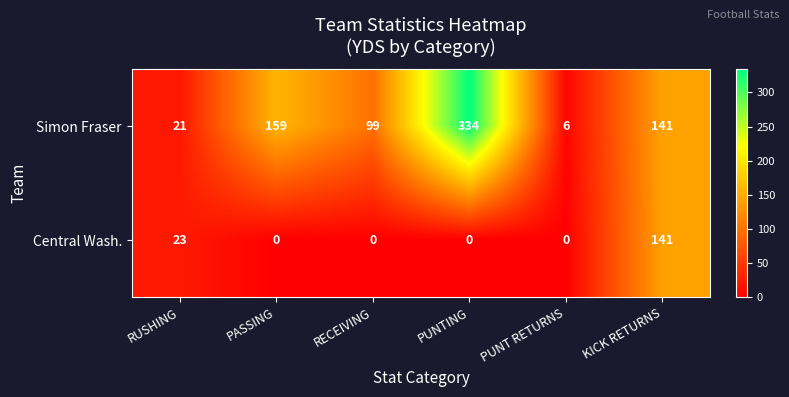

Which series has the largest total across all categories?

Simon Fraser